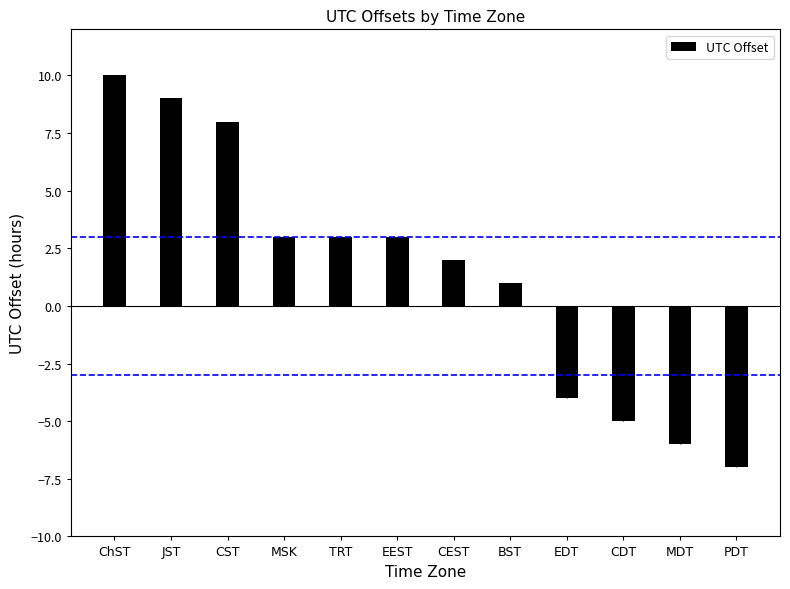

What is the change in value from CEST to MDT?

-8